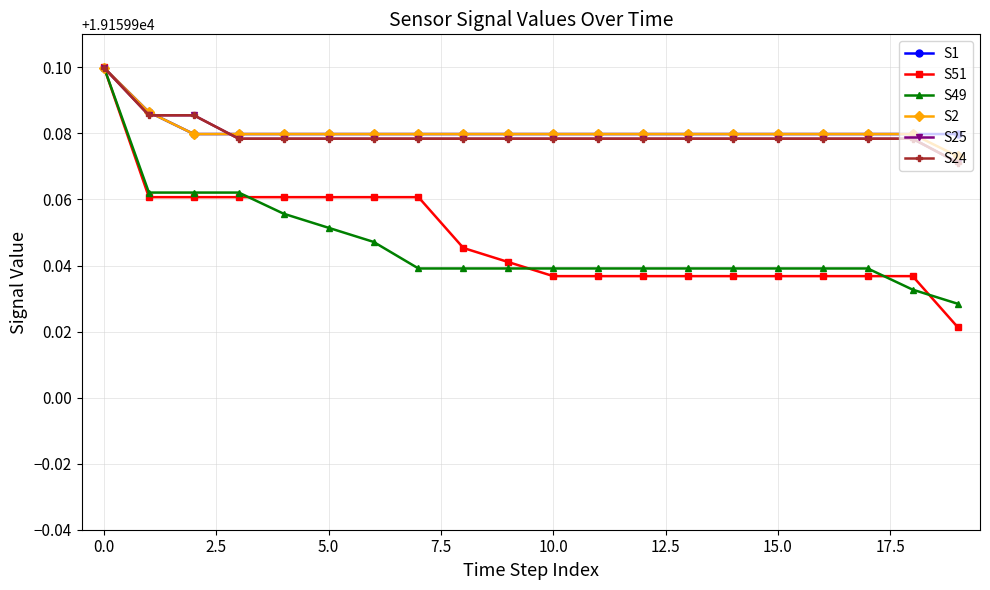

Does the chart have visible grid lines?

Yes